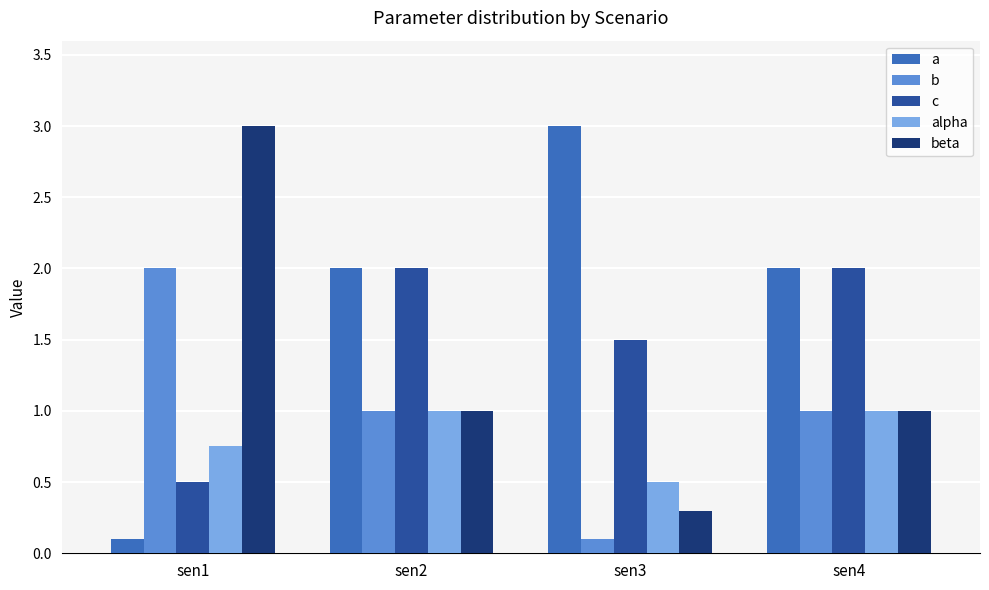

Is the value of beta at sen4 greater than the value of c at sen1?

Yes